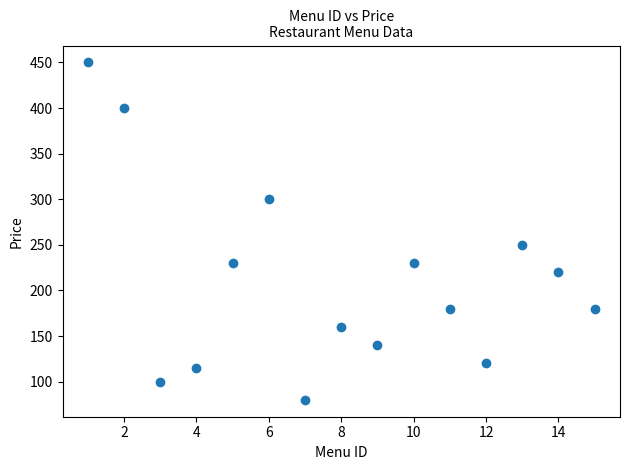

What is the range of X values (max minus min)?

14